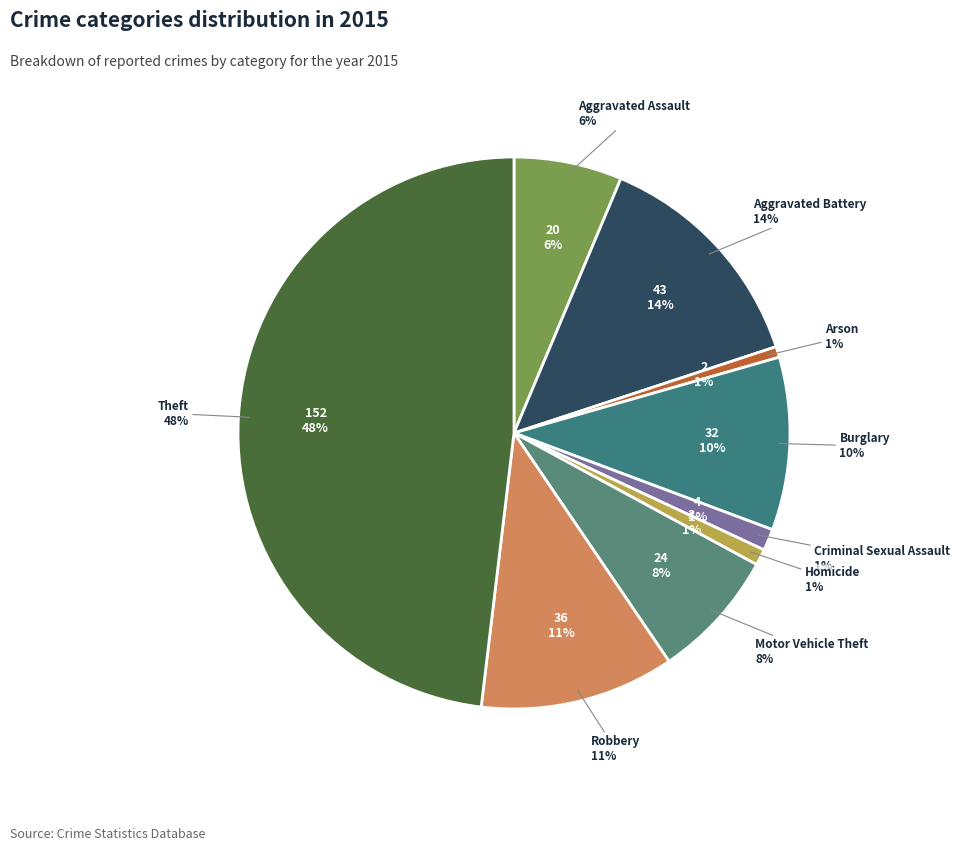

What percentage is the Theft slice, to the nearest percent?

48%